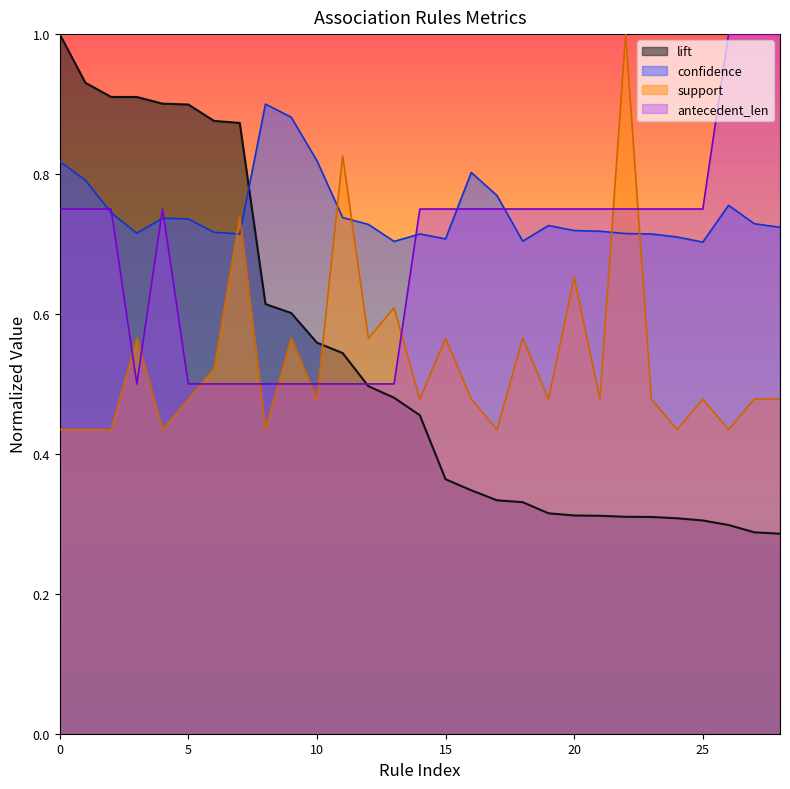

Does the chart have visible grid lines?

No